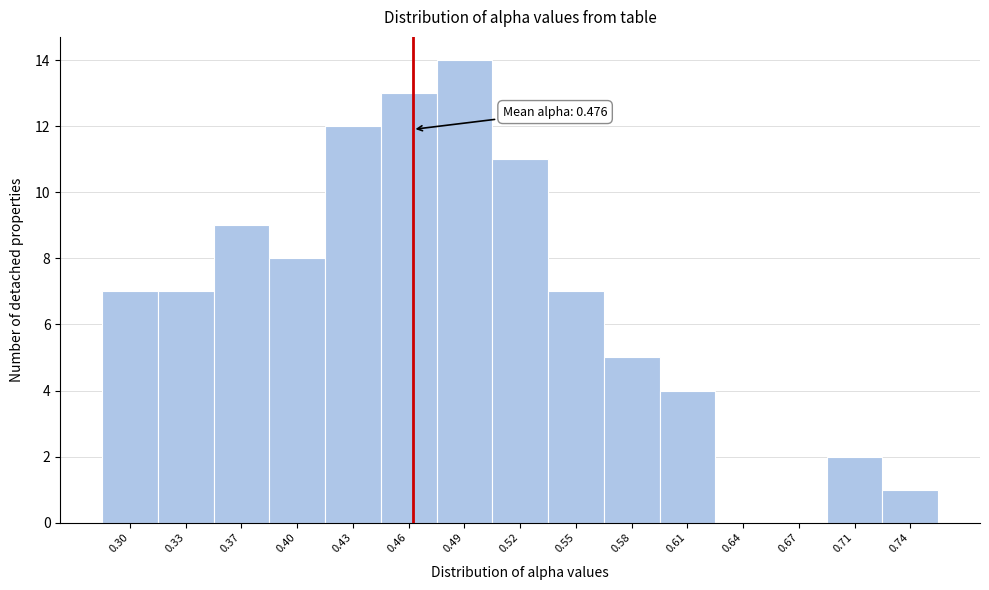

Reading left to right, extract all data points from this chart.

0.30=7	0.33=7	0.37=9	0.40=8	0.43=12	0.46=13	0.49=14	0.52=11	0.55=7	0.58=5	0.61=4	0.64=0	0.67=0	0.71=2	0.74=1